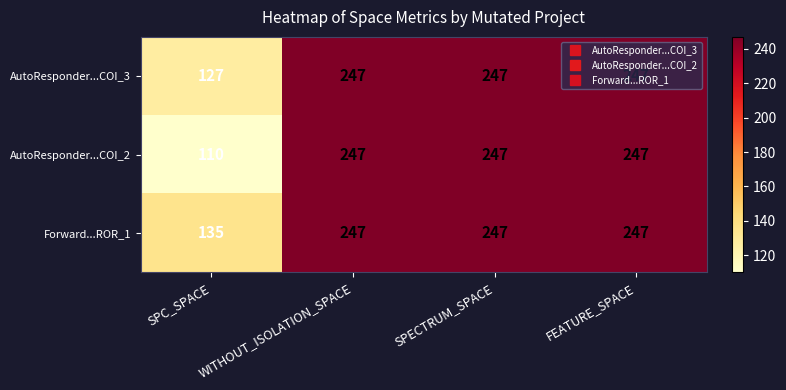

What is the sum of all Forward...ROR_1 values?

876